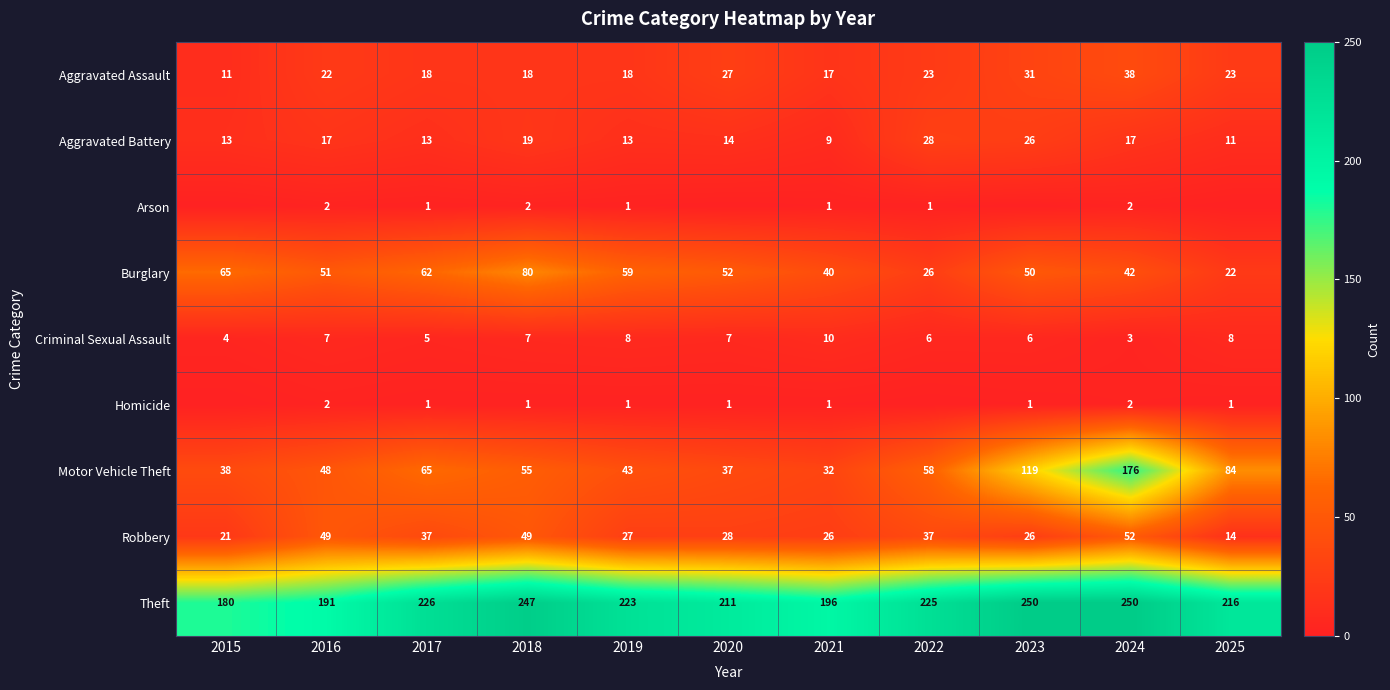

At which label does Motor Vehicle Theft first exceed 55?

2017